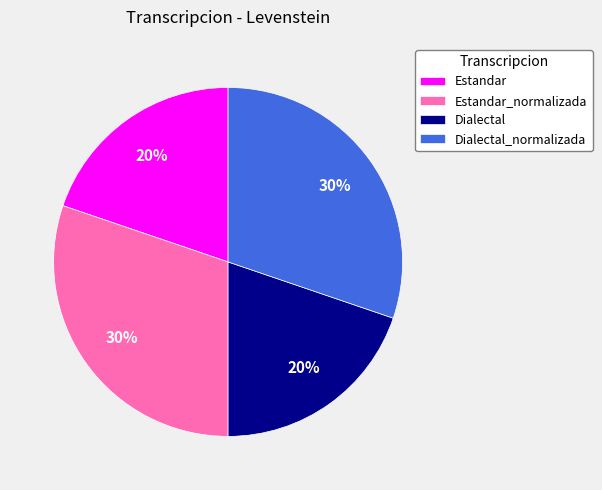

True or false: Dialectal accounts for 13% of the total.

False